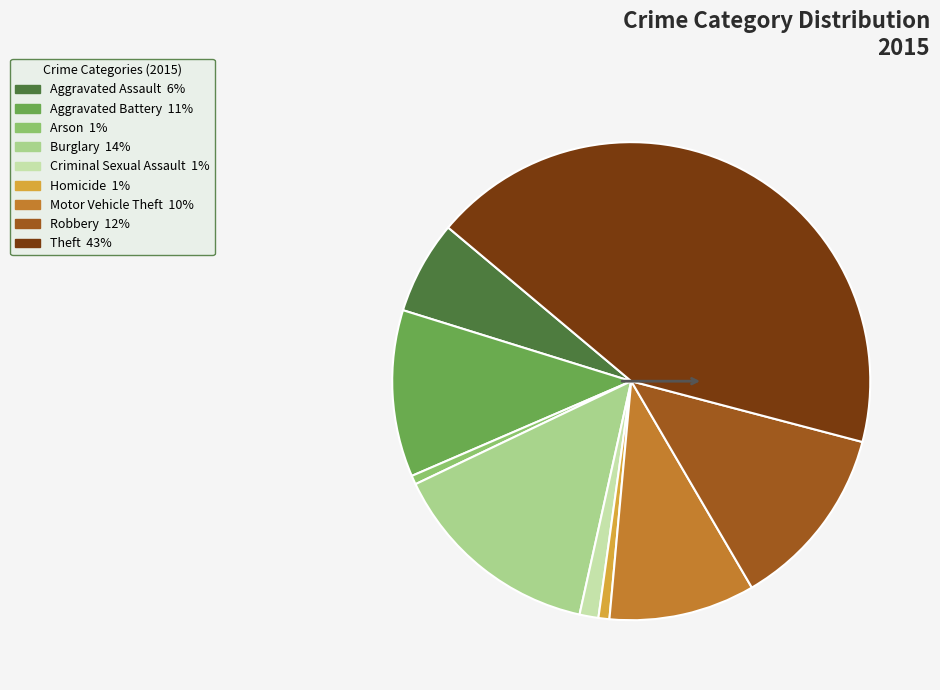

The Homicide slice represents 11% of the pie. True or false?

False